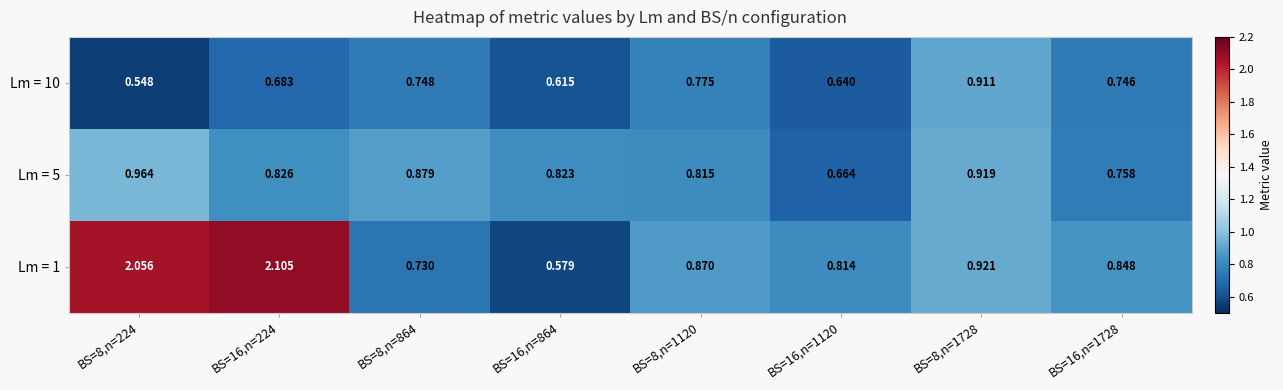

How many categories are shown in the chart?

8